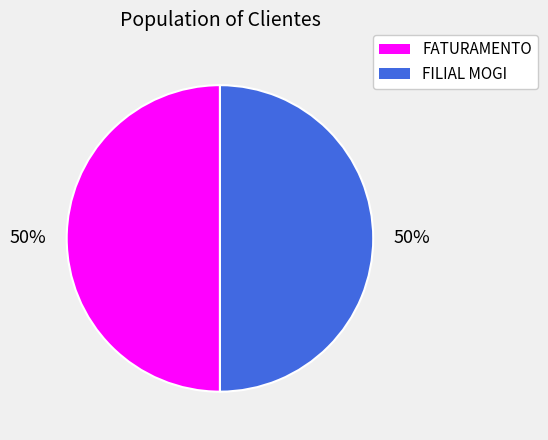

What is the ratio of the value at FATURAMENTO to the value at FILIAL MOGI?

1.0